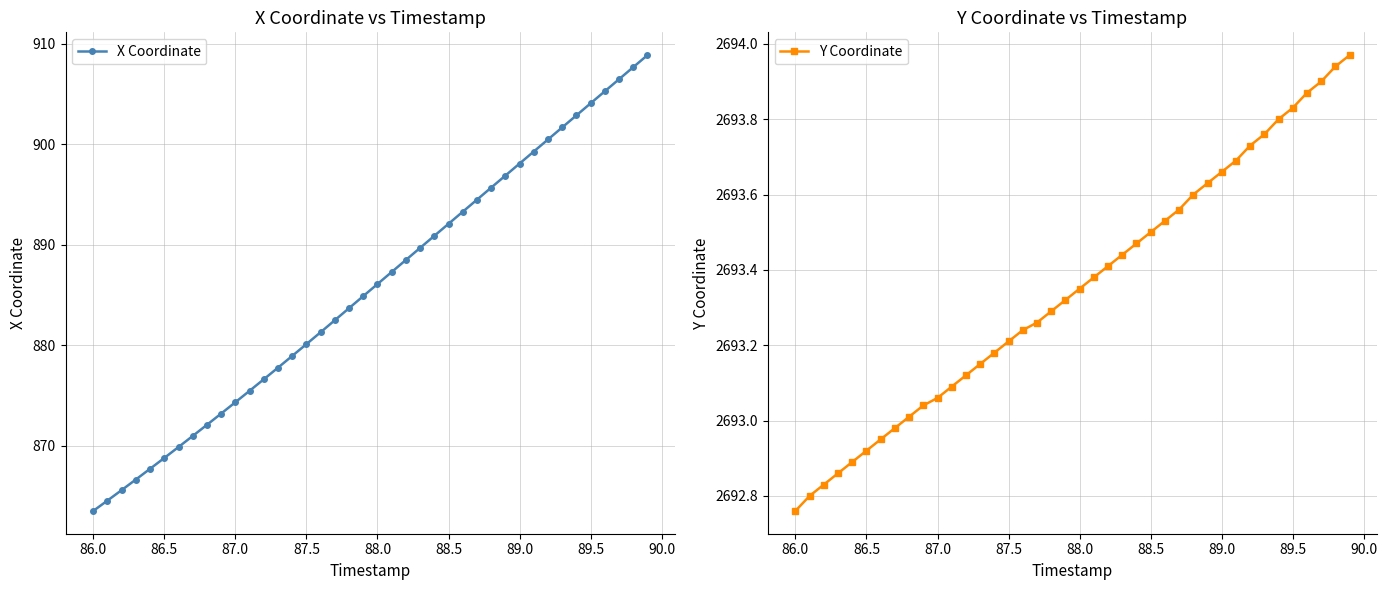

True or false: X Coordinate and Y Coordinate intersect in this chart.

False